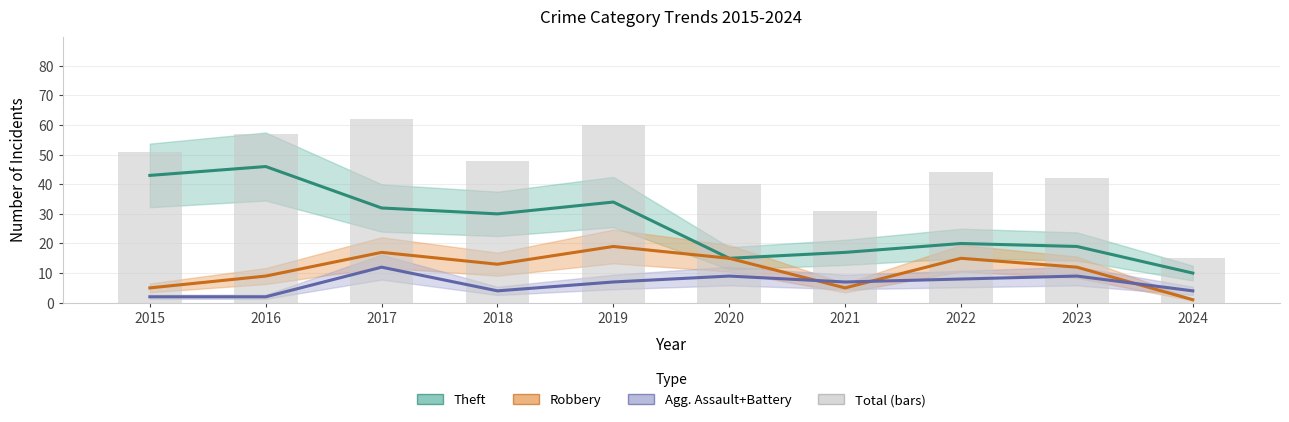

Which has a higher value, 2018 or 2016?

2016